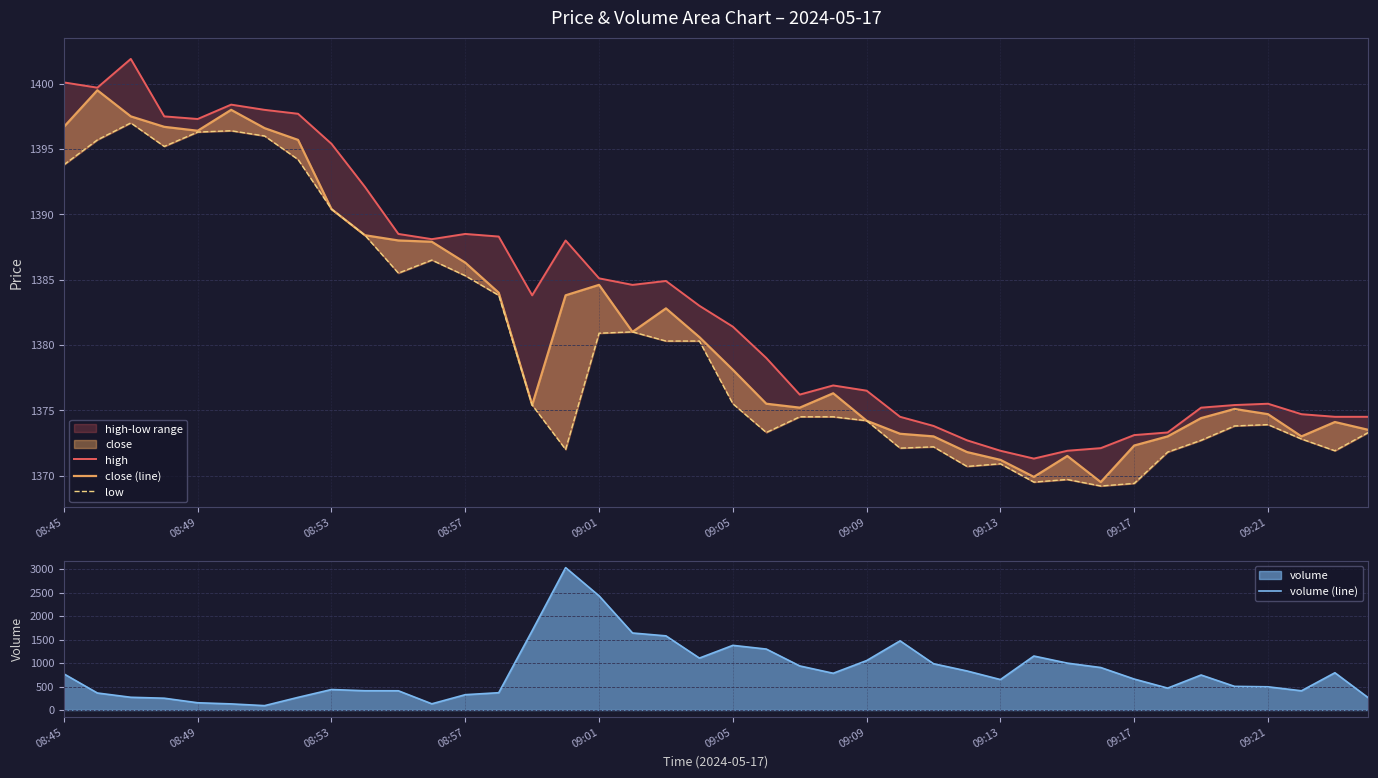

True or false: volume (line) has more than 0 interior local peaks.

True